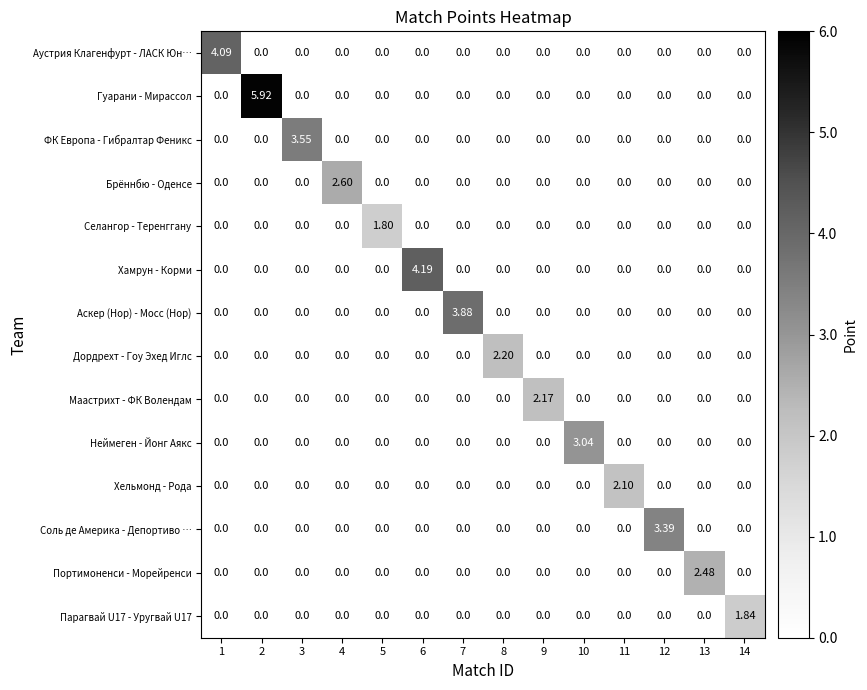

Which series has the widest spread of values?

Гуарани - Мирассол